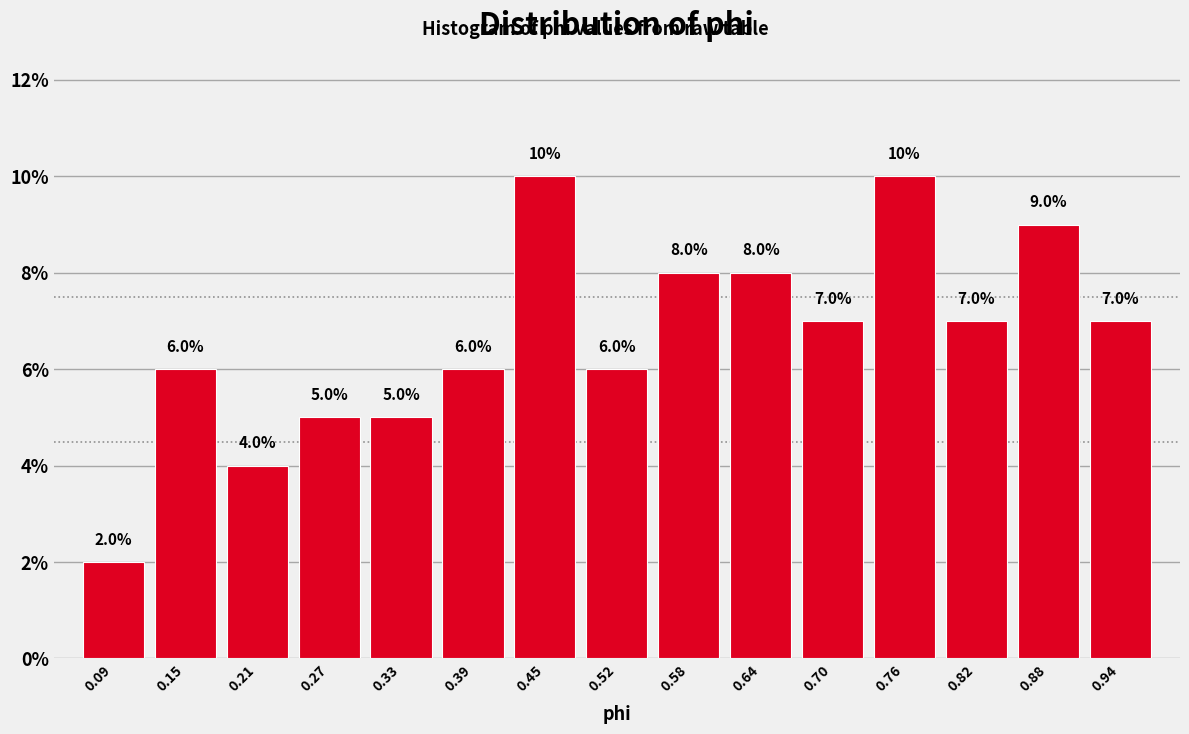

Reading left to right, transcribe this chart: for each bar, give the range it covers on the x-axis and its height. The bar edges are not printed on the chart, so give them approximately, as read against the axis.

0.06 to 0.12: 2.0
0.12 to 0.18: 6.0
0.18 to 0.24: 4.0
0.24 to 0.30: 5.0
0.30 to 0.36: 5.0
0.36 to 0.42: 6.0
0.42 to 0.48: 10.0
0.48 to 0.55: 6.0
0.55 to 0.61: 8.0
0.61 to 0.67: 8.0
0.67 to 0.73: 7.0
0.73 to 0.79: 10.0
0.79 to 0.85: 7.0
0.85 to 0.91: 9.0
0.91 to 0.97: 7.0